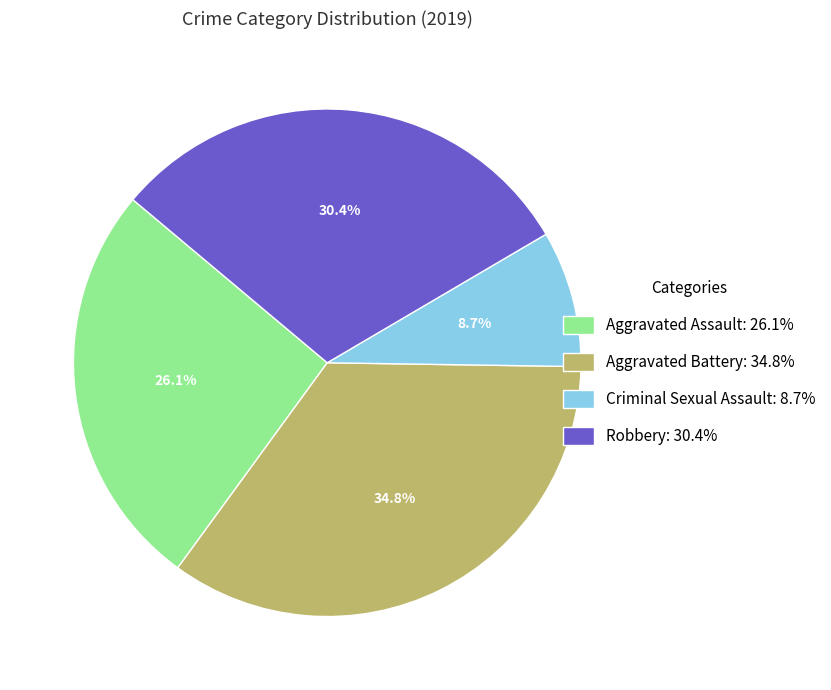

Which slice is the smallest?

Criminal Sexual Assault: 8.7%